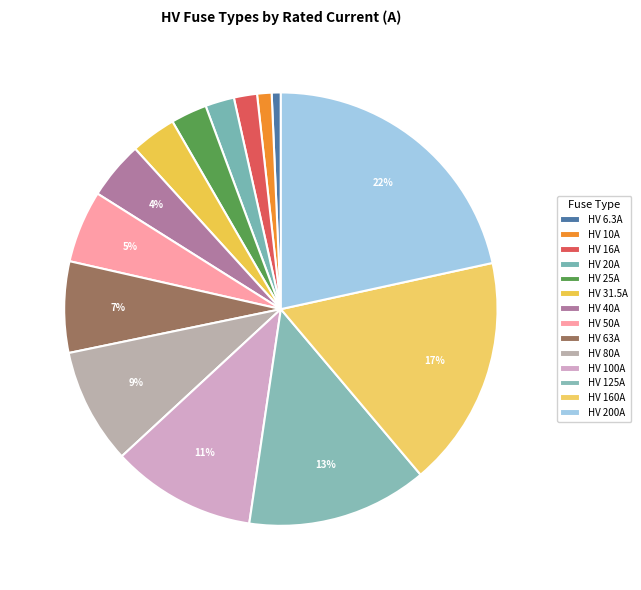

Which category has the smallest portion of the pie?

HV 6.3A